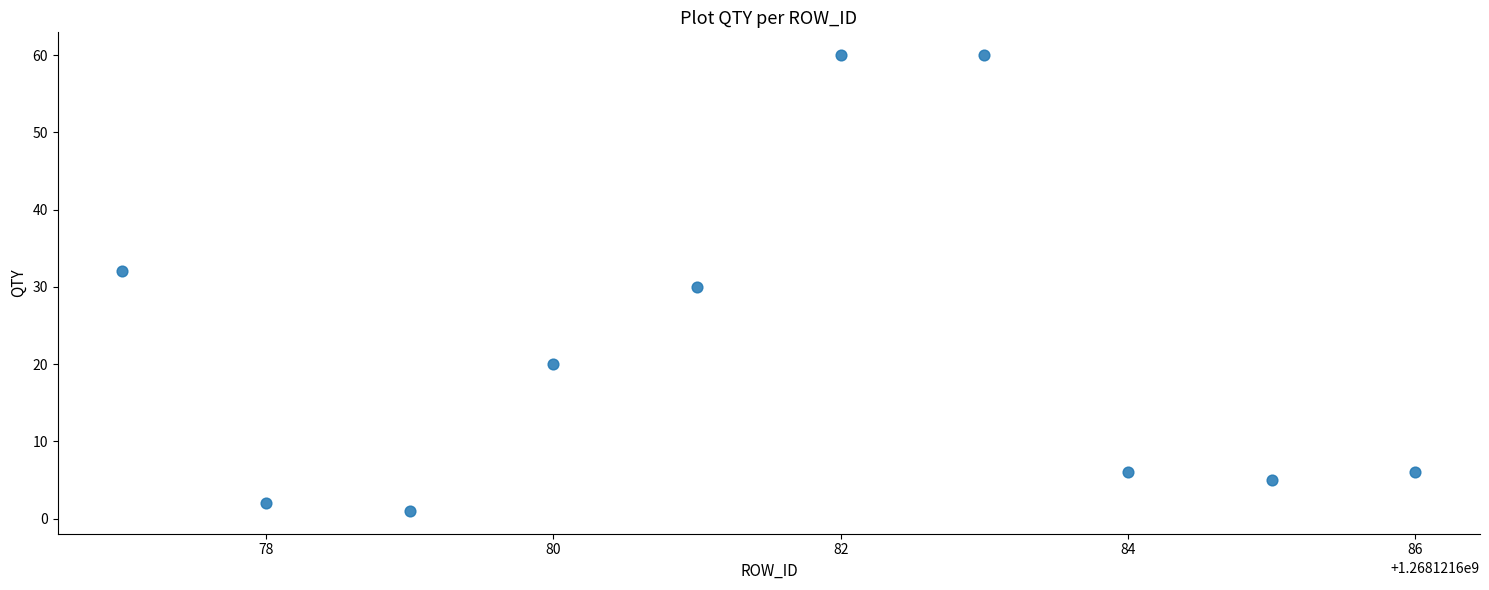

What is the average Y value?

22